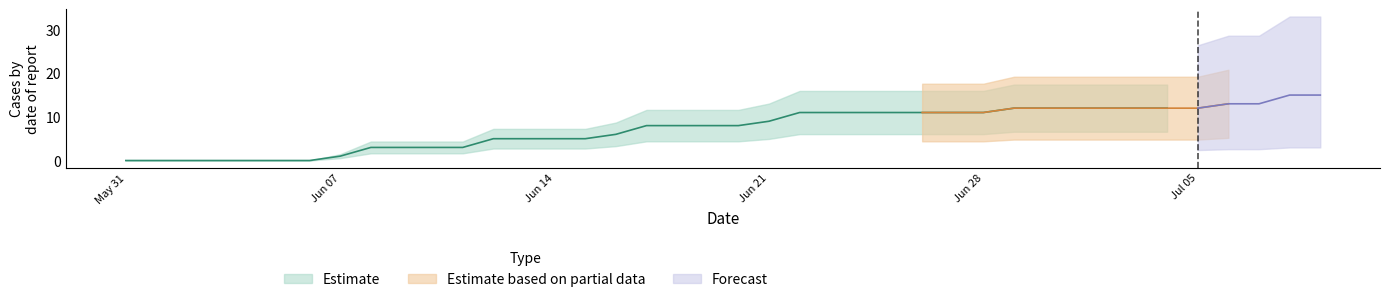

What is the label of the 17th point from the right?

23